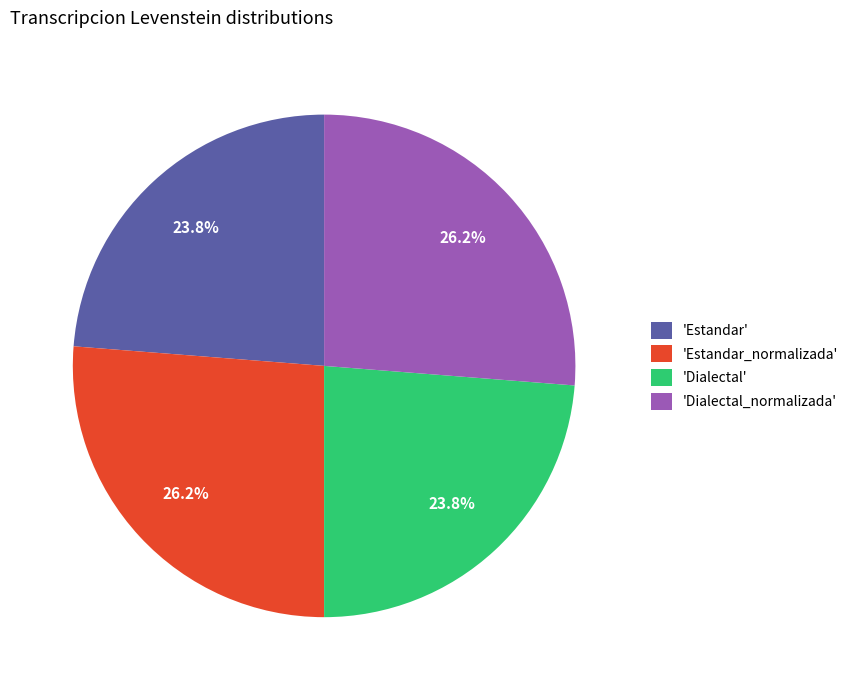

Does 'Estandar_normalizada' account for over 50% of the chart?

No